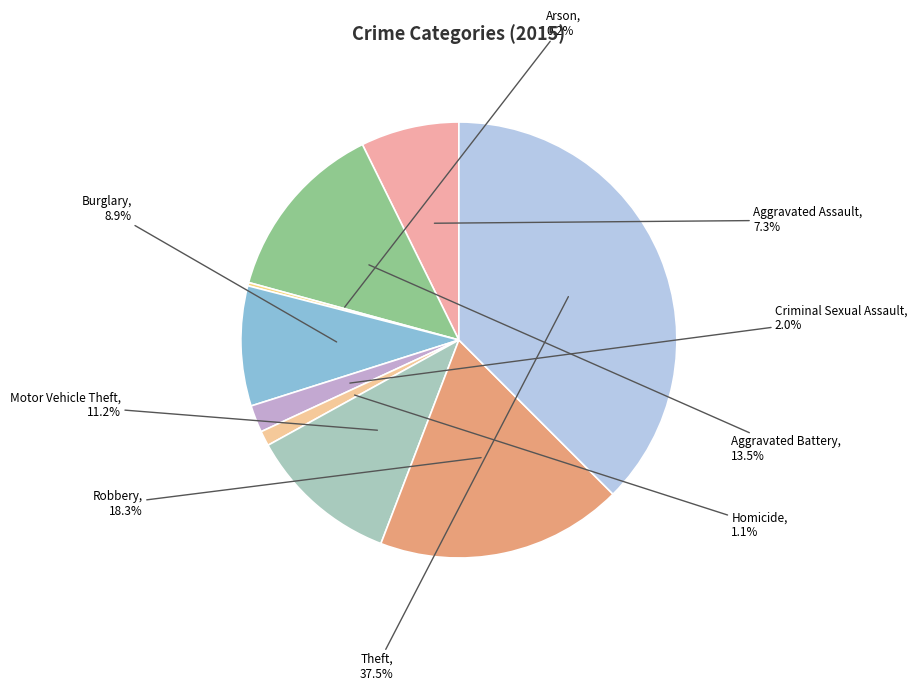

Do Motor Vehicle Theft and Aggravated Assault together represent more than half of the pie?

No